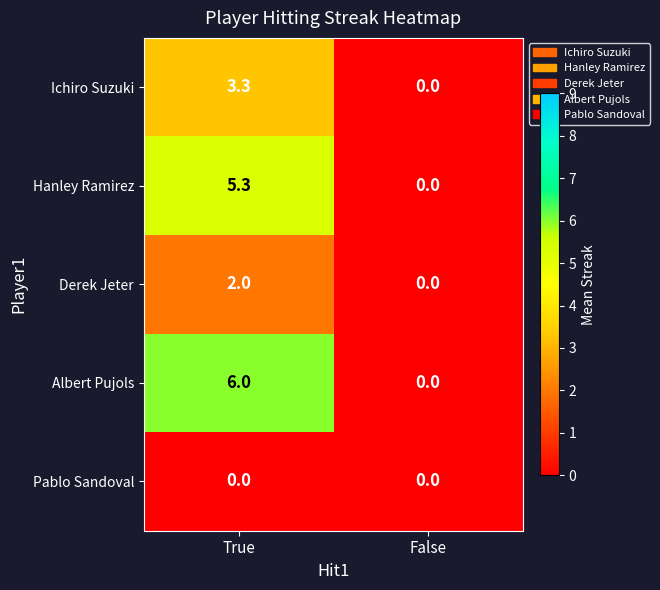

Between True and False, which series saw the biggest shift?

Albert Pujols